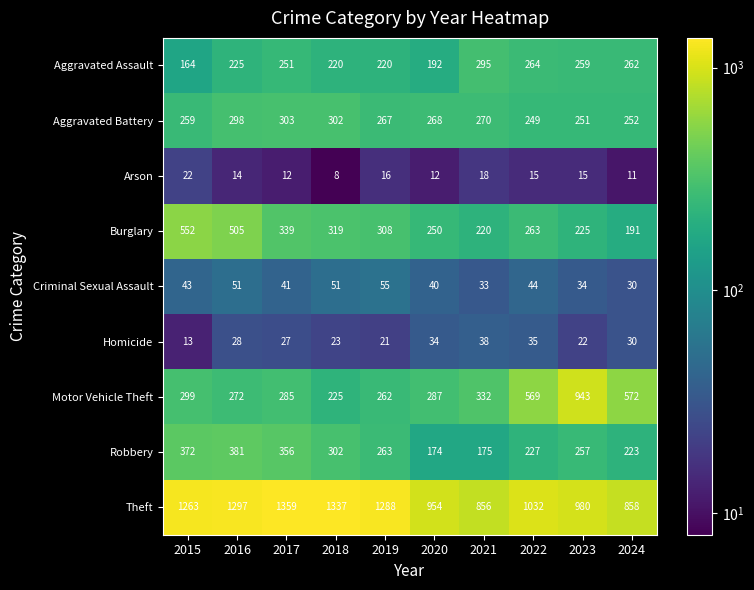

What is the spread (max minus min) of values at 2018?

1329